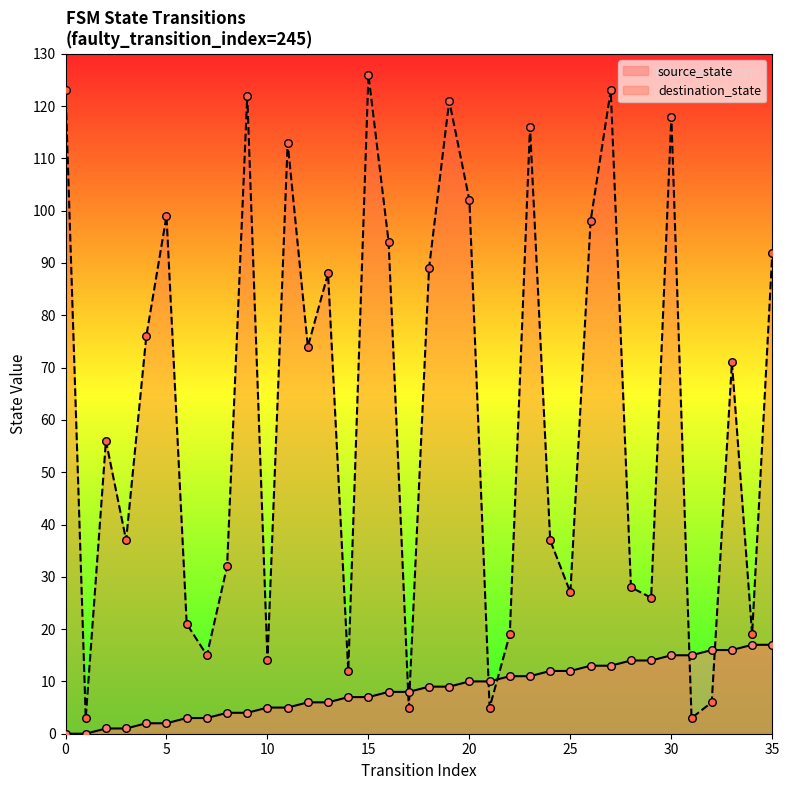

Which series has the widest spread of Y values?

destination_state